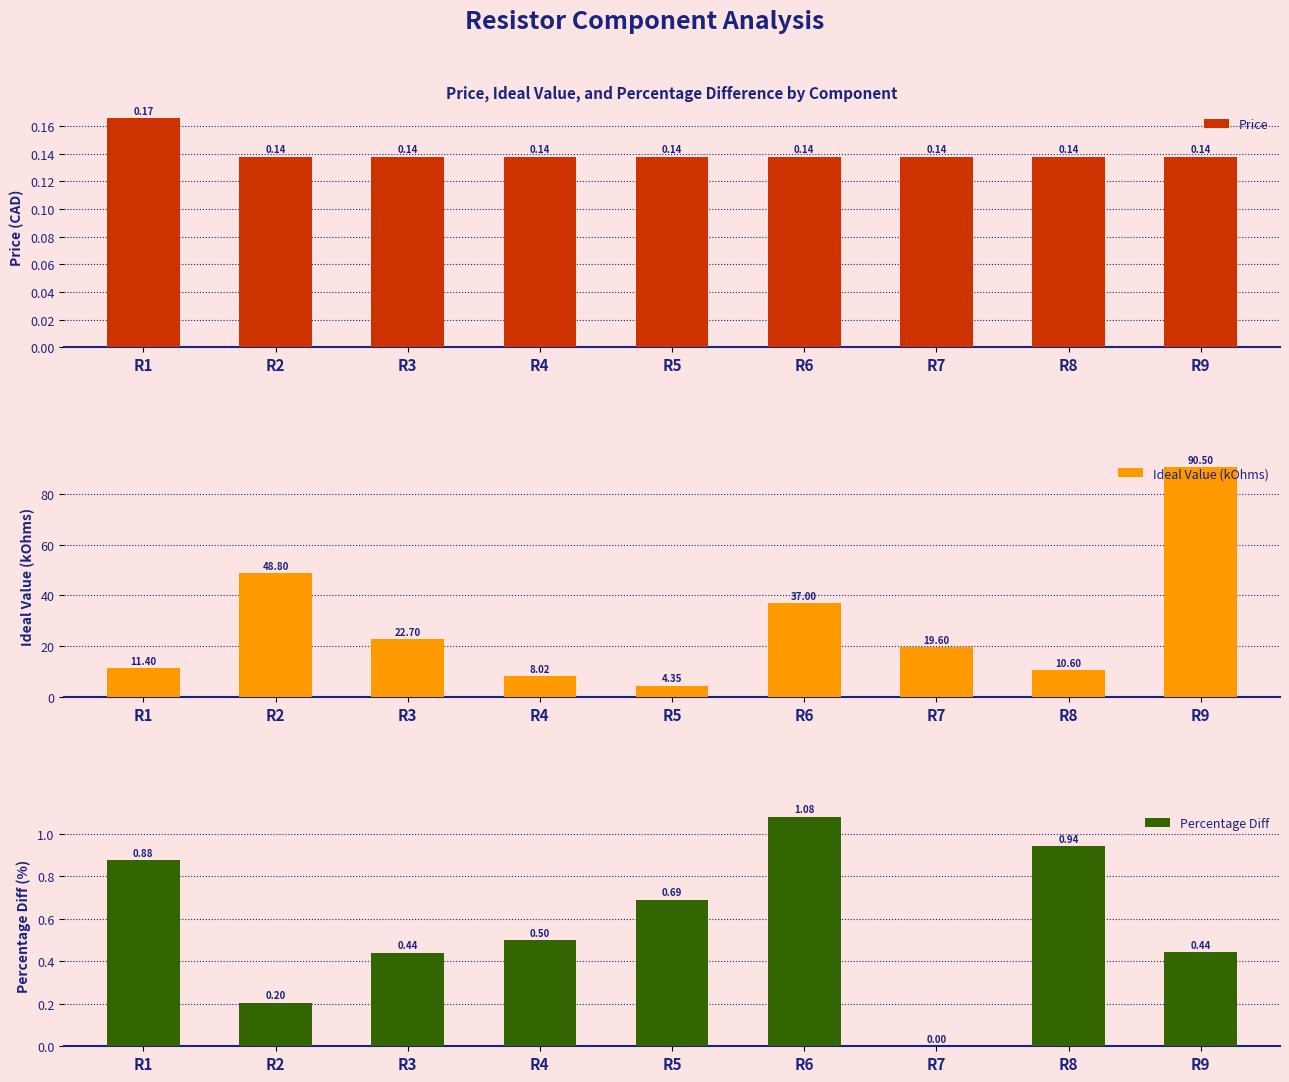

Reading left to right, list all the values displayed in this chart.

Price: R1=0.2	R2=0.1	R3=0.1	R4=0.1	R5=0.1	R6=0.1	R7=0.1	R8=0.1	R9=0.1
Ideal Value (kOhms): R1=11.4	R2=48.8	R3=22.7	R4=8.0	R5=4.3	R6=37.0	R7=19.6	R8=10.6	R9=90.5
Percentage Diff: R1=0.9	R2=0.2	R3=0.4	R4=0.5	R5=0.7	R6=1.1	R7=0.0	R8=0.9	R9=0.4